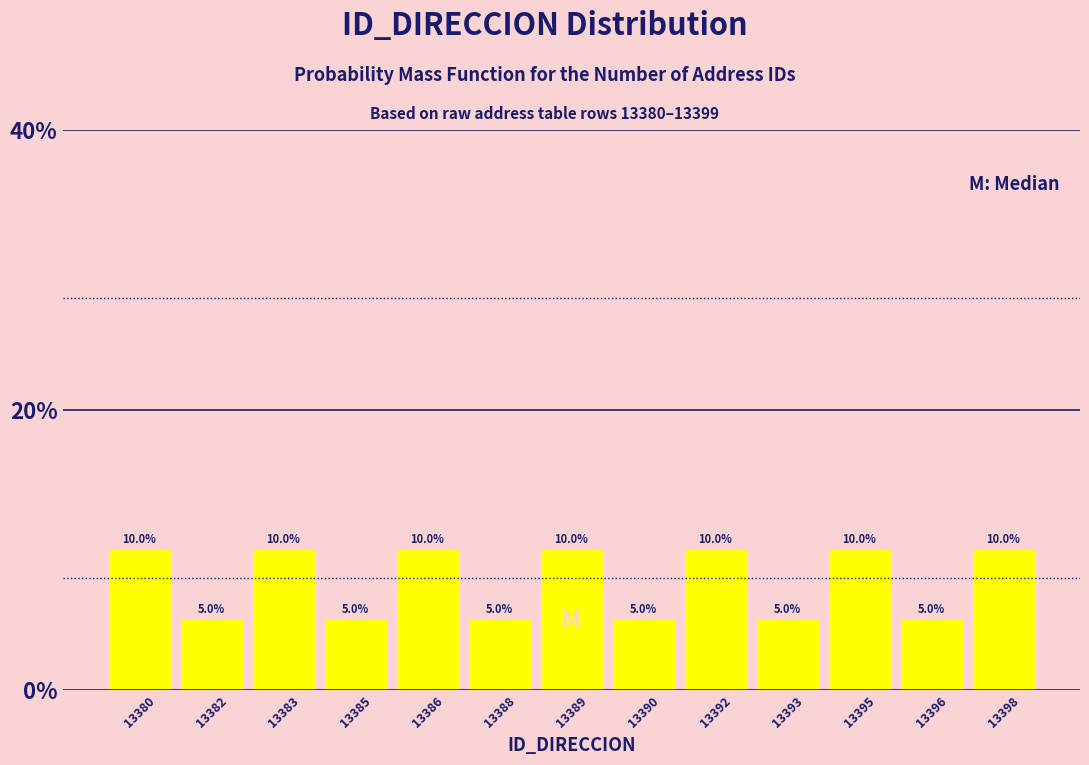

Reading left to right, transcribe all the data shown in this chart.

13380=10	13382=5	13383=10	13385=5	13386=10	13388=5	13389=10	13390=5	13392=10	13393=5	13395=10	13396=5	13398=10